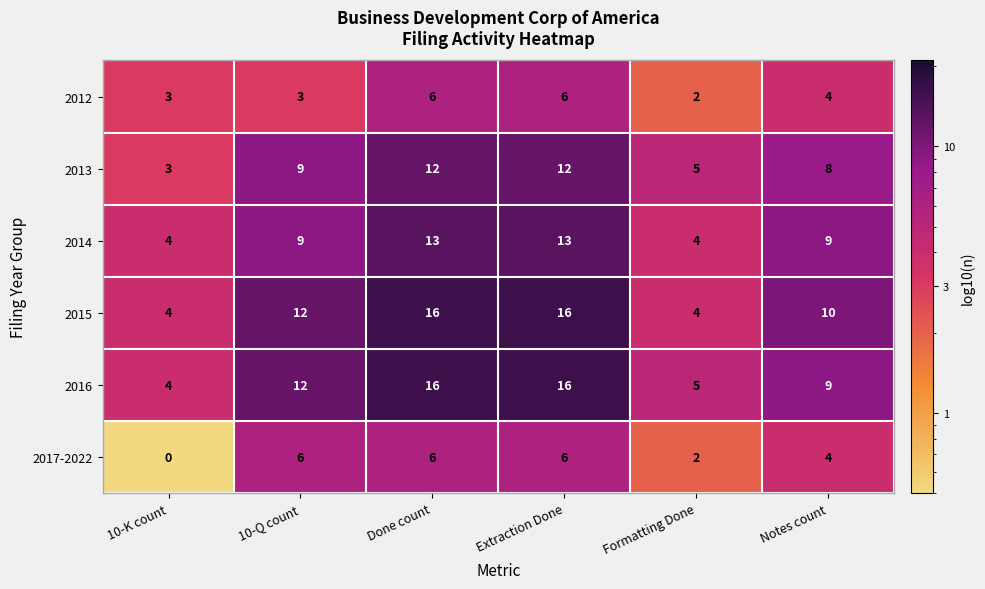

What is the difference between the second highest and second lowest values in the 2016 series?

11